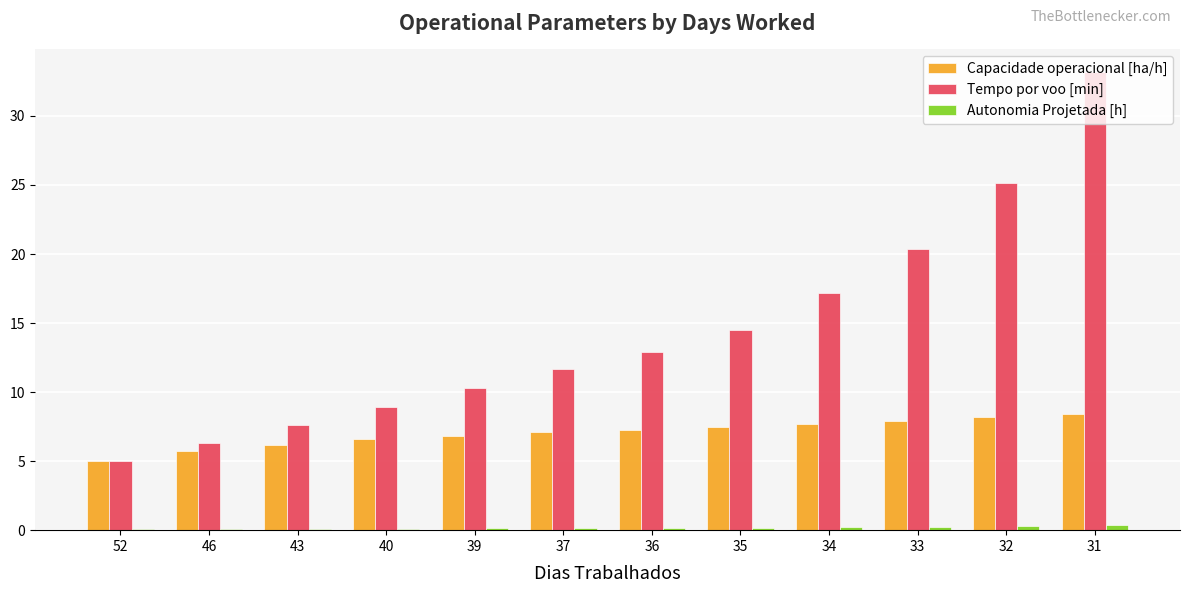

The value of Autonomia Projetada [h] at 46 is 0.1. True or false?

True